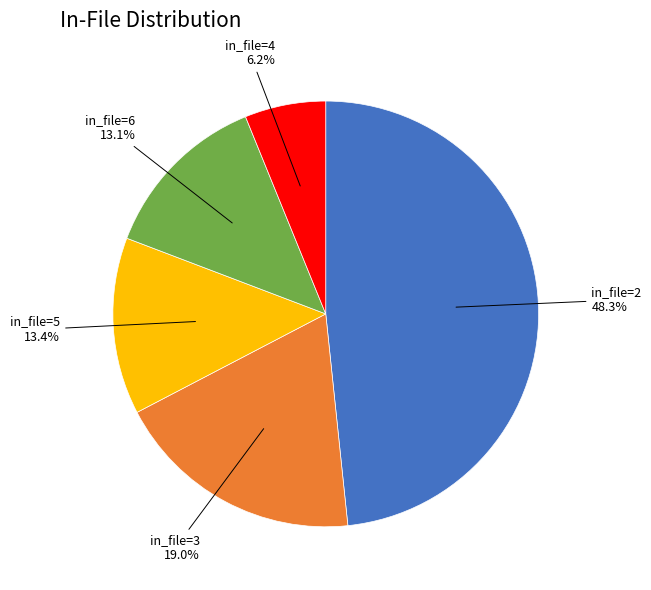

Count the number of slices in the pie.

5